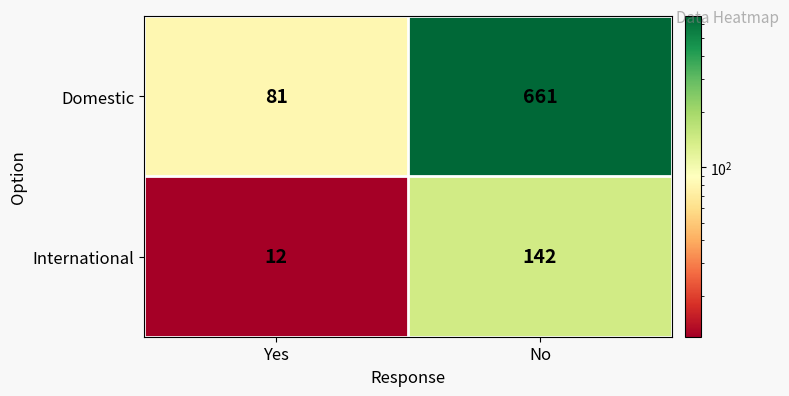

What is the sum of all Domestic values?

742